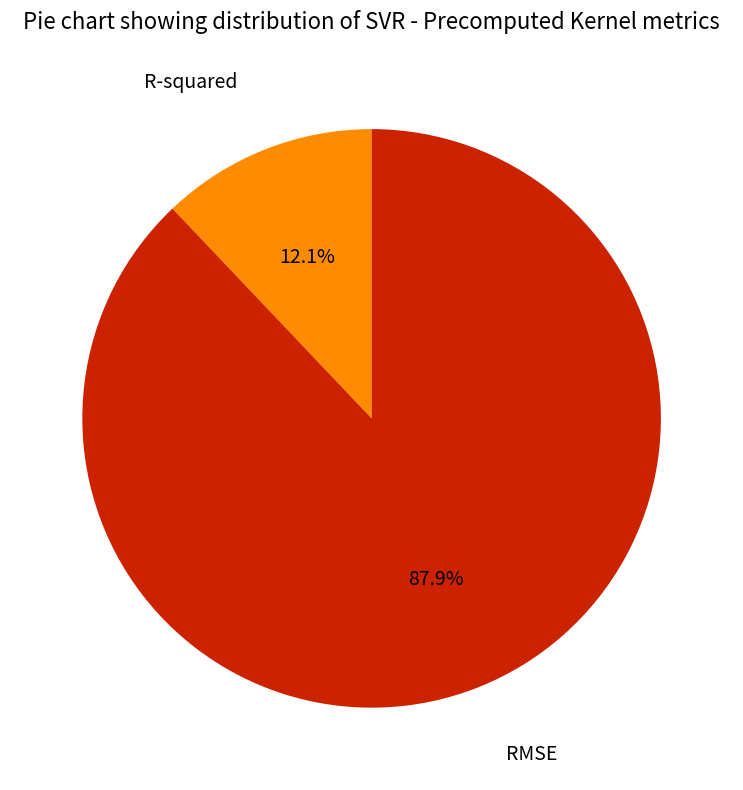

Is there any slice that represents more than half of the pie?

Yes